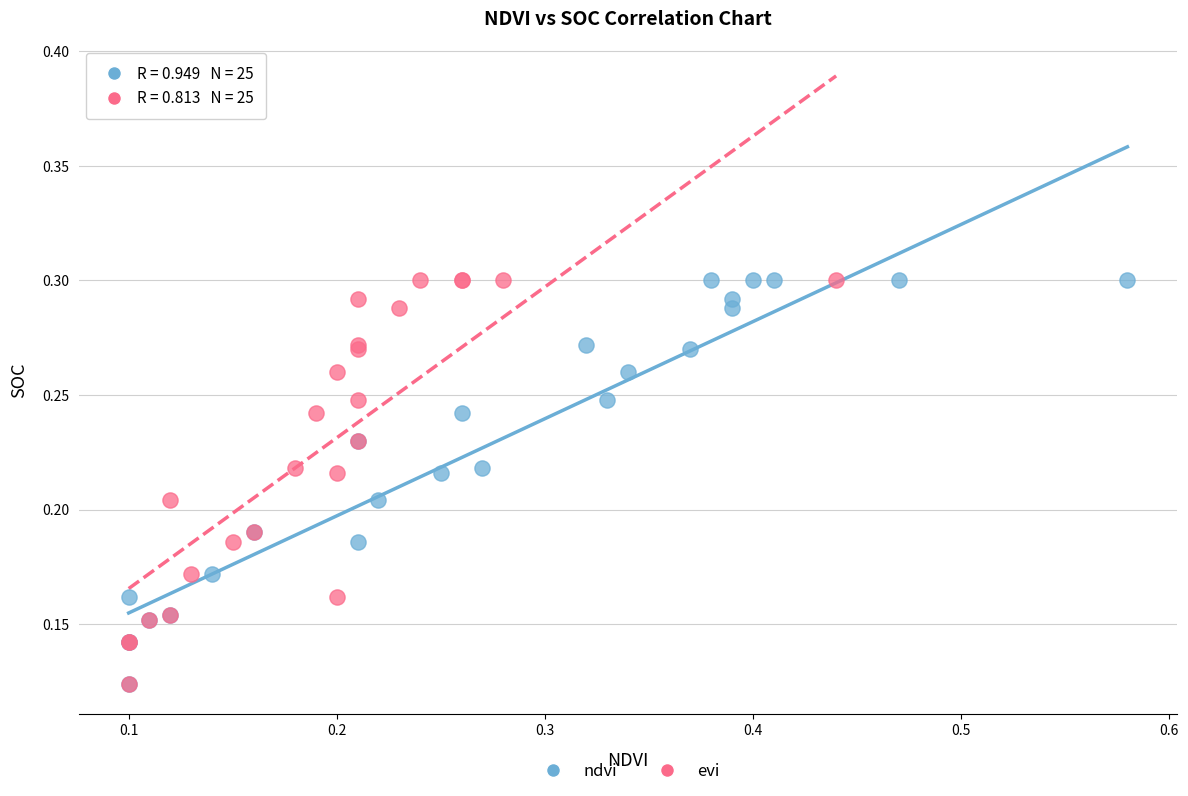

What are all the series names shown in the legend?

ndvi, evi